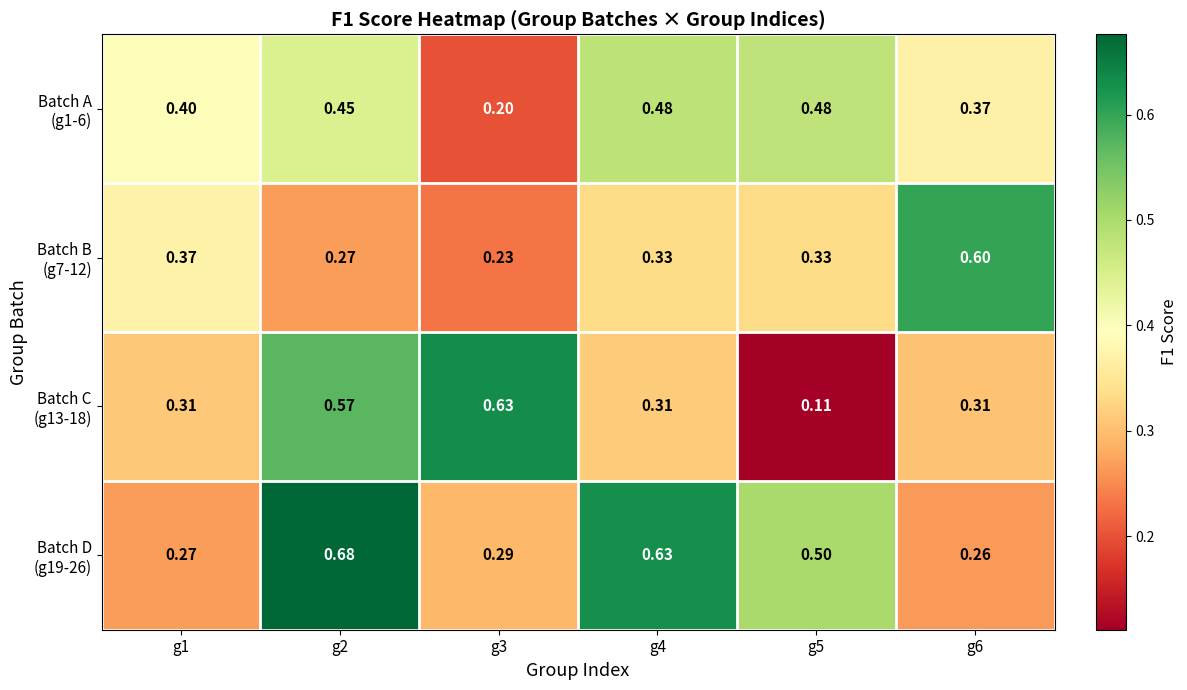

Count the number of data series in this chart.

4